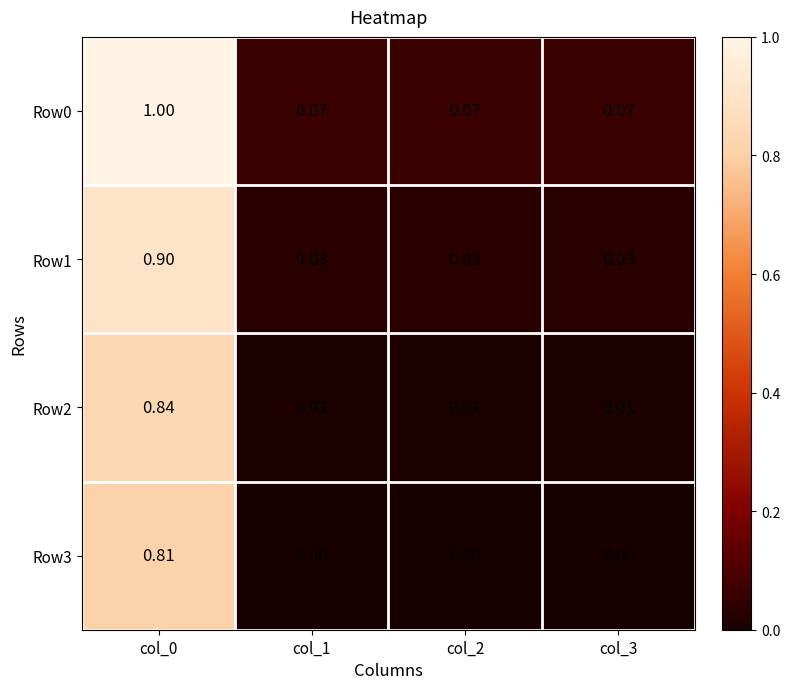

Count the number of categories in the chart.

4